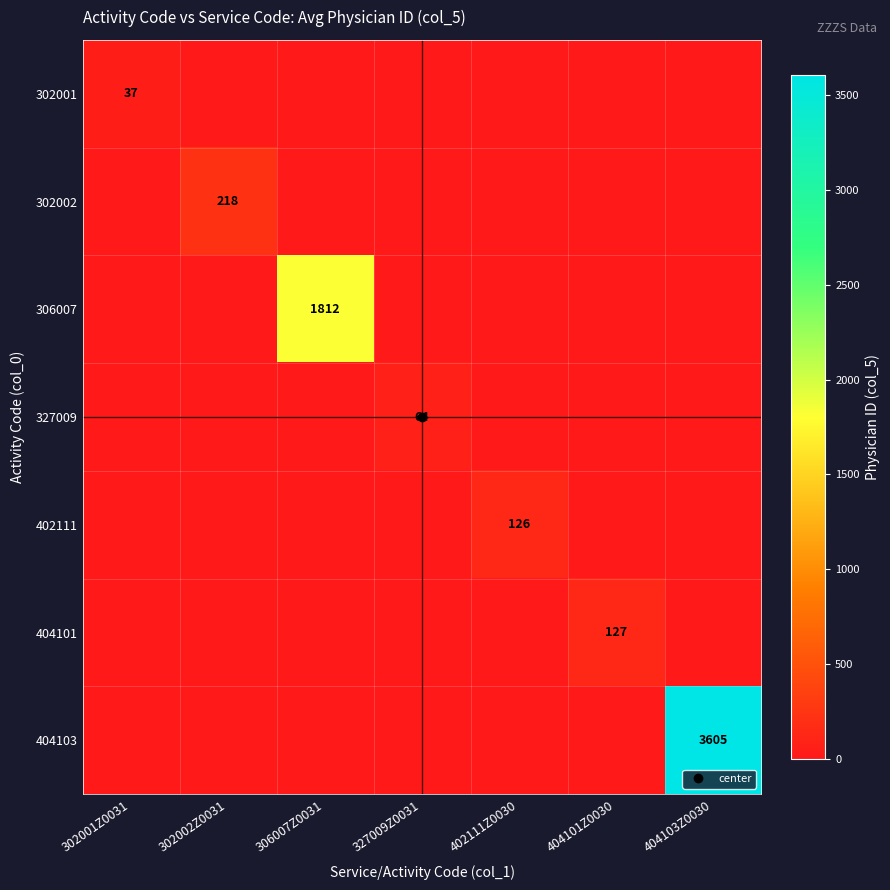

Which series changed the most between 306007Z0031 and 402111Z0030?

306007